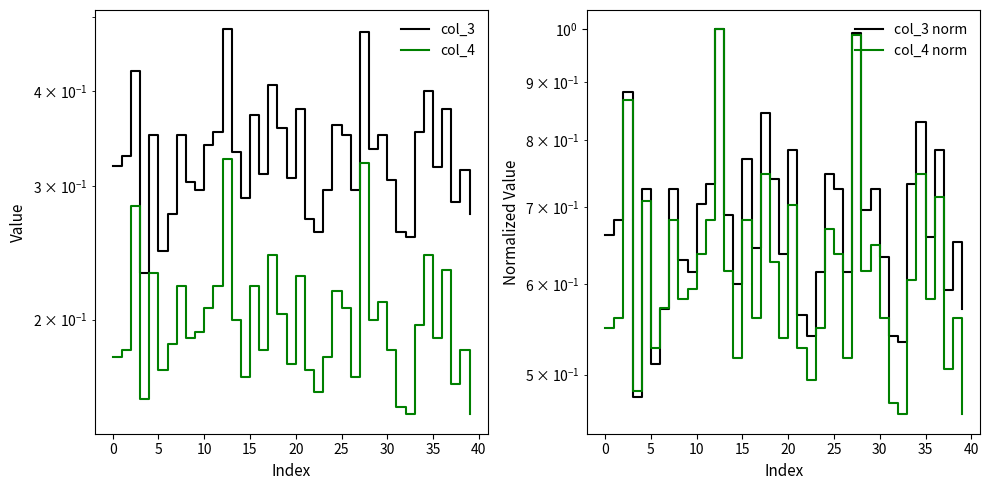

True or false: col_4 norm and col_3 intersect in this chart.

False